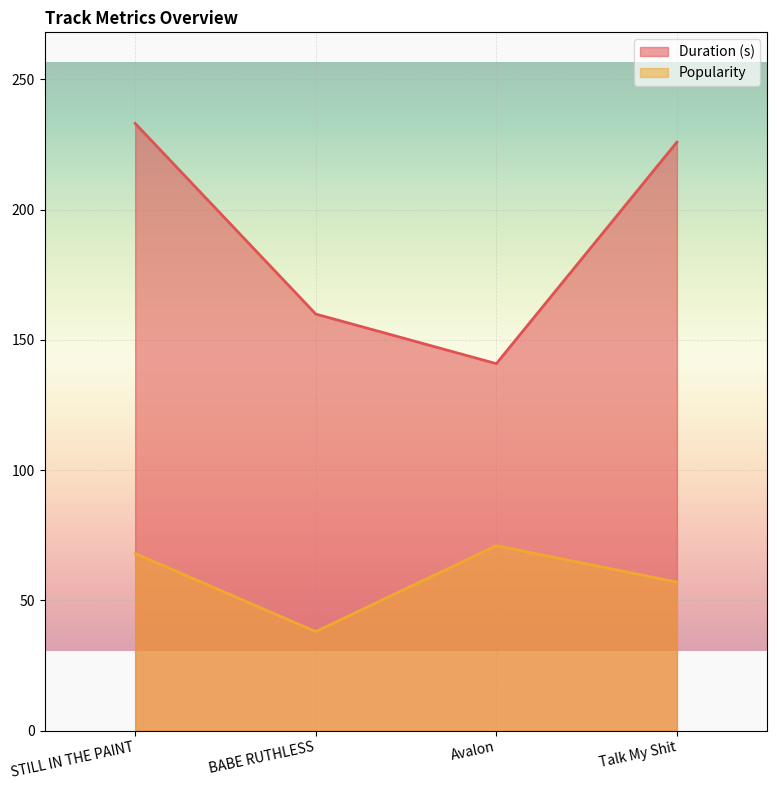

What is the sum of the Popularity values at BABE RUTHLESS and Avalon?

109.0